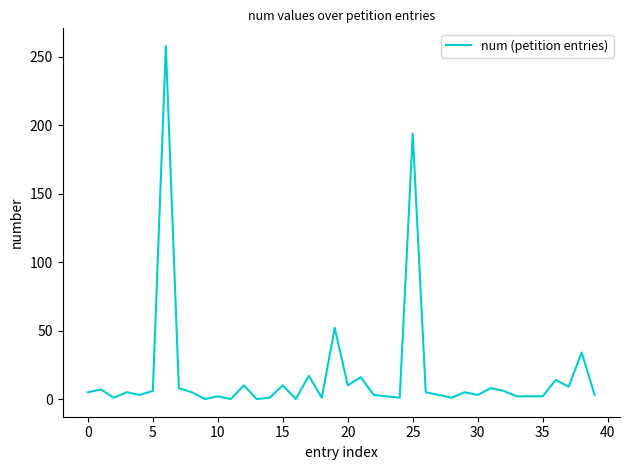

What is the maximum value shown in the chart?

258